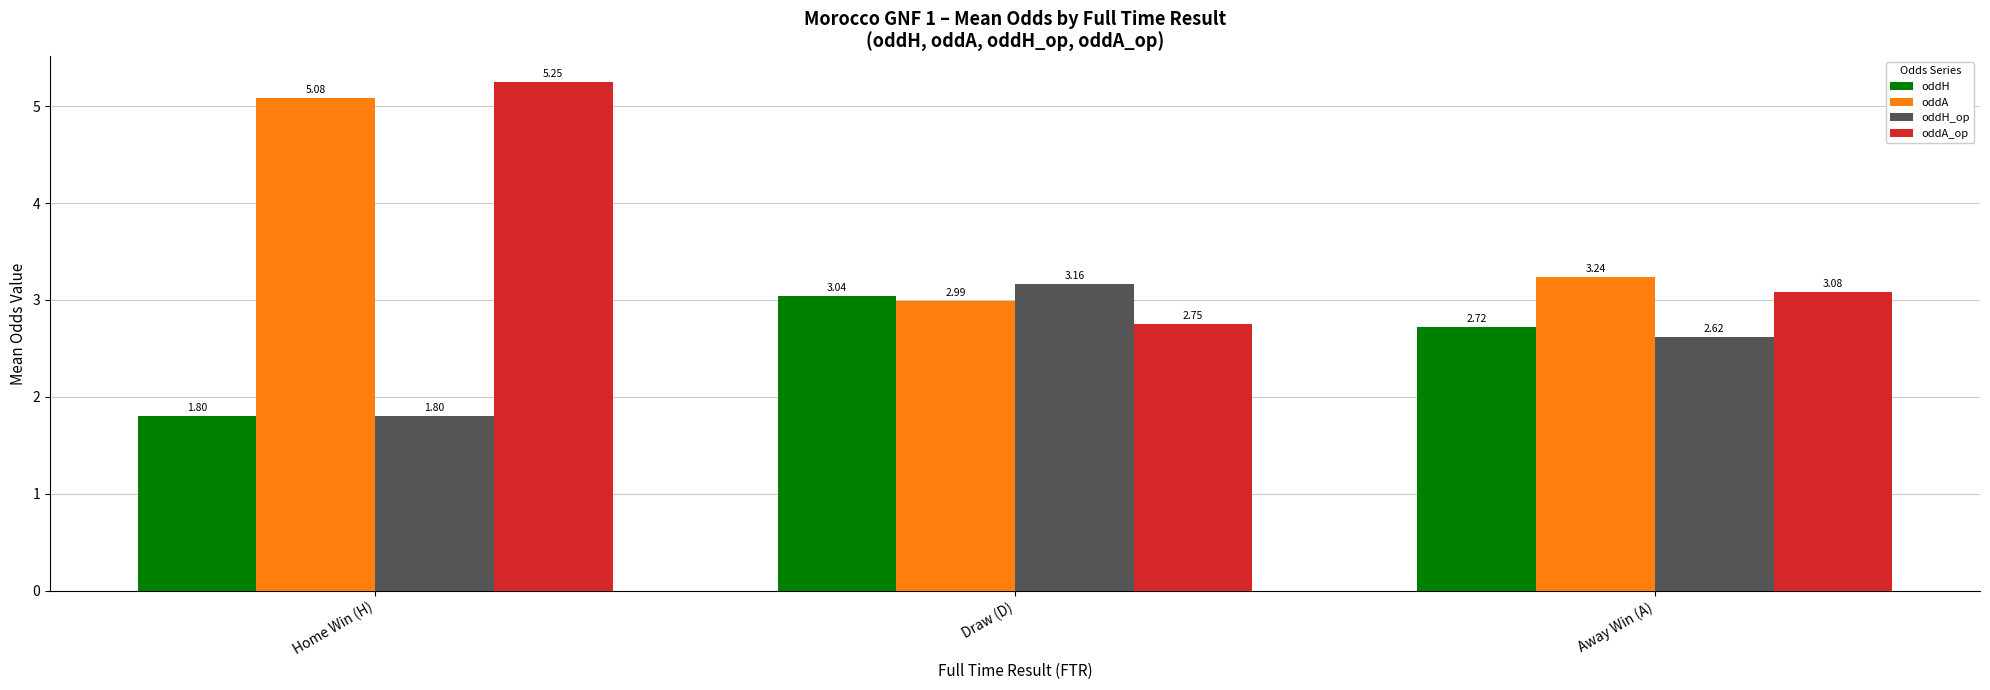

The value of oddH_op at Away Win (A) is 3.5. True or false?

False